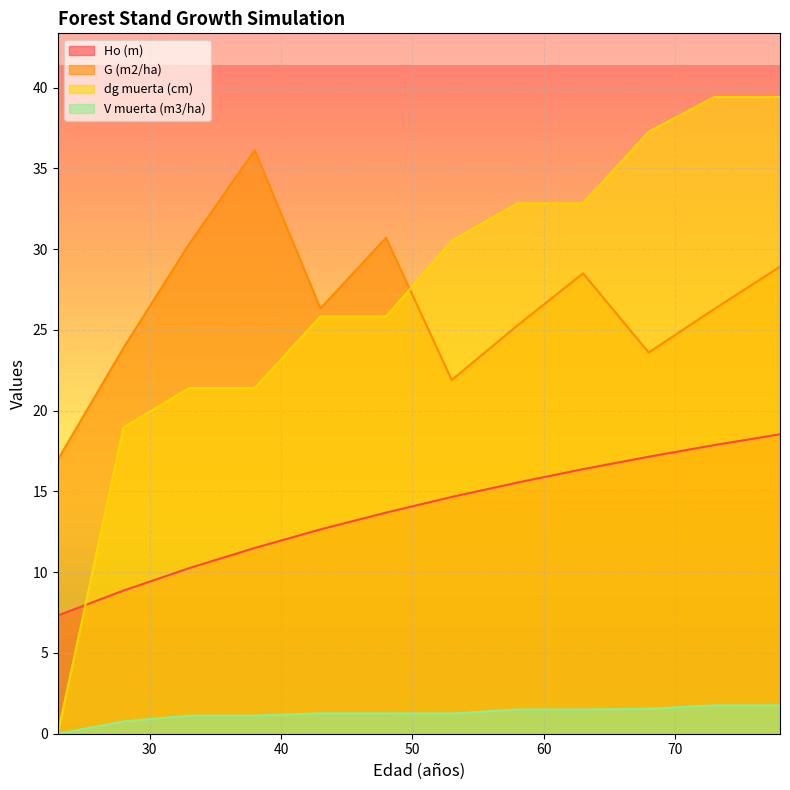

What is the value of the dg muerta (cm) point at the 8th from the left?

32.8